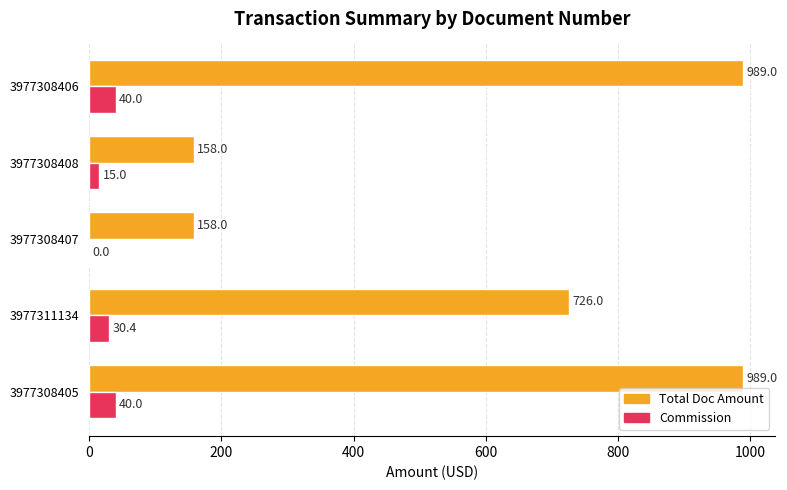

What are all the series names shown in the legend?

Total Doc Amount, Commission